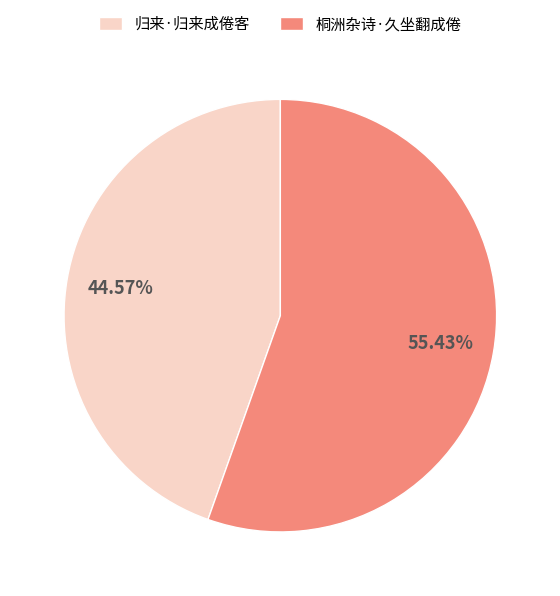

Combined, what portion of the pie is 归来·归来成倦客 and 桐洲杂诗·久坐翻成倦?

100.0%